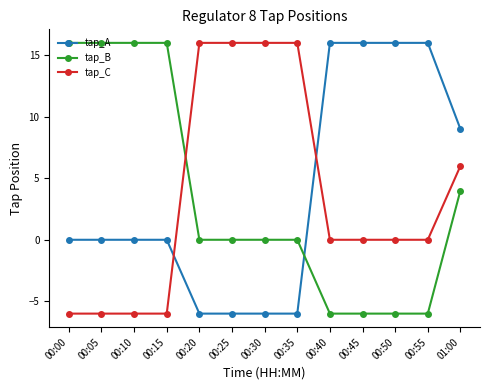

Which series changed the most between 00:05 and 00:35?

tap_C